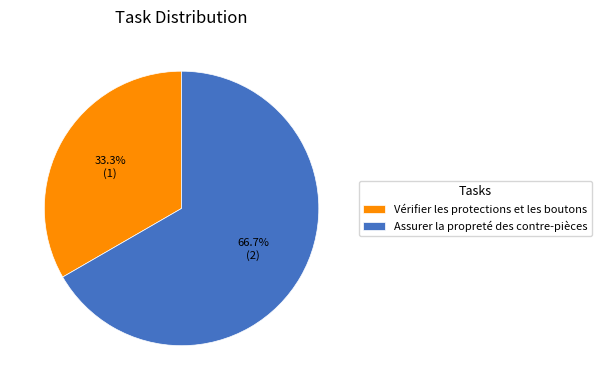

To the nearest percent, what is the average slice percentage?

50%